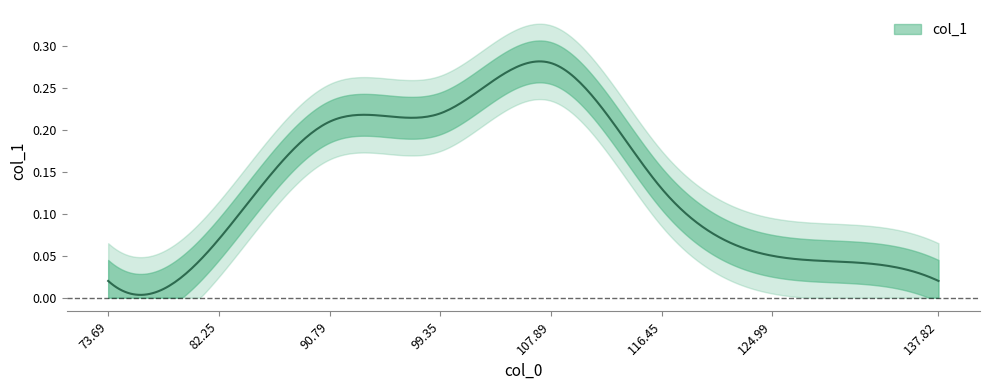

What is the difference between the second highest and second lowest values?

0.2